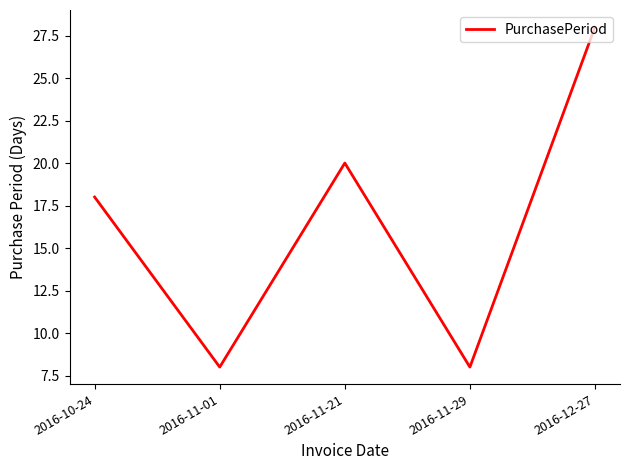

Between 2016-12-27 and 2016-10-24, which is larger?

2016-12-27